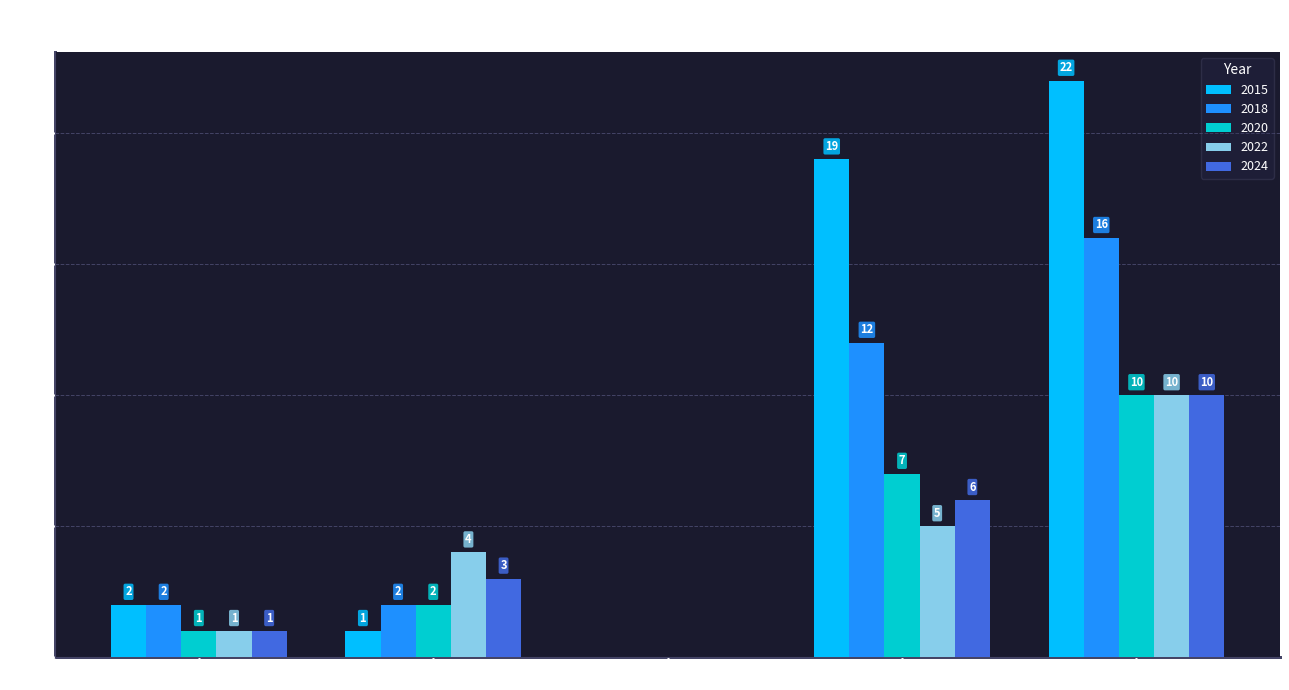

How many 2024 values are between 1 and 6?

3